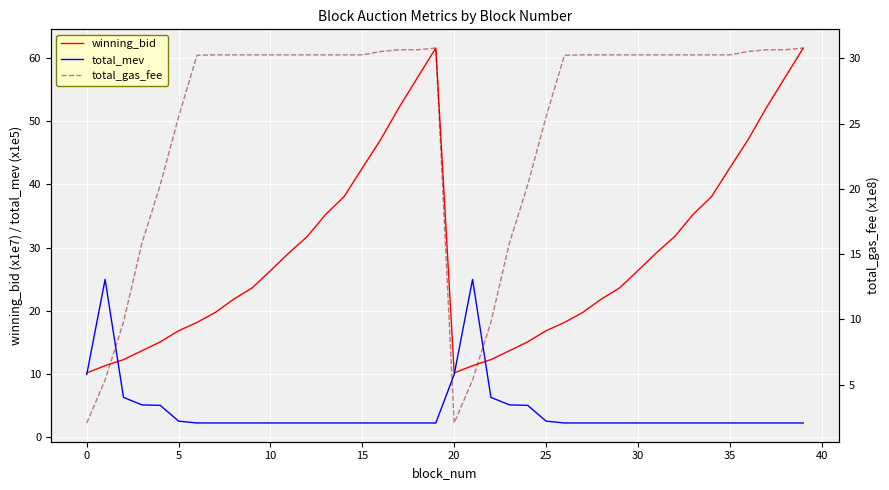

What is the minimum value for total_mev?

2.2